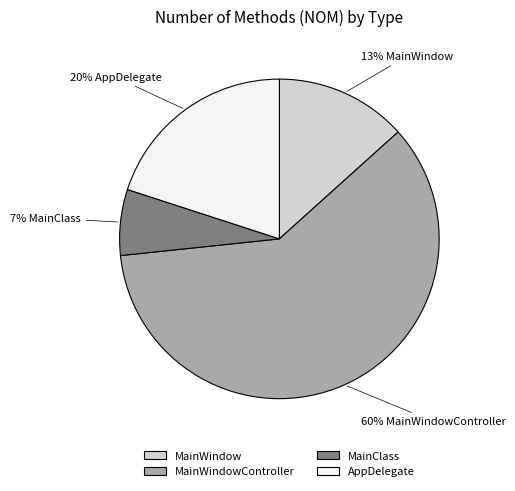

Which slice is the largest?

MainWindowController